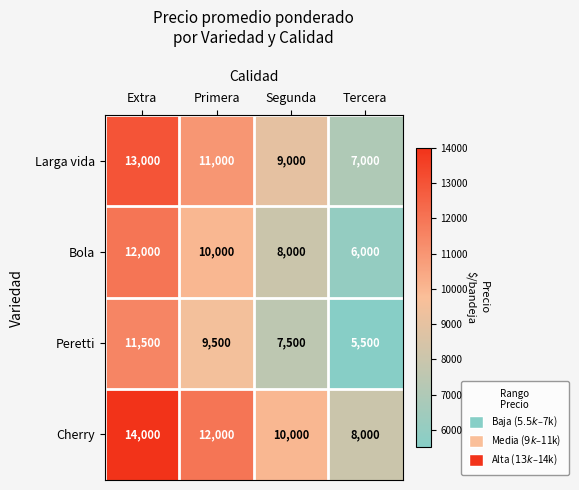

Reading right to left, what are all the values shown in this chart?

Larga vida: Tercera=7000	Segunda=9000	Primera=11000	Extra=13000
Bola: Tercera=6000	Segunda=8000	Primera=10000	Extra=12000
Peretti: Tercera=5500	Segunda=7500	Primera=9500	Extra=11500
Cherry: Tercera=8000	Segunda=10000	Primera=12000	Extra=14000